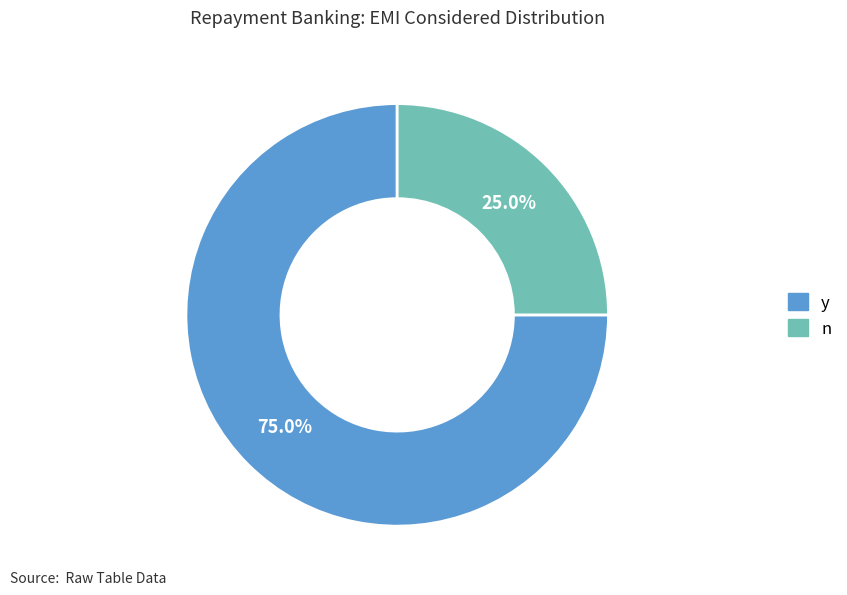

Combined, do n and y account for over 50%?

Yes